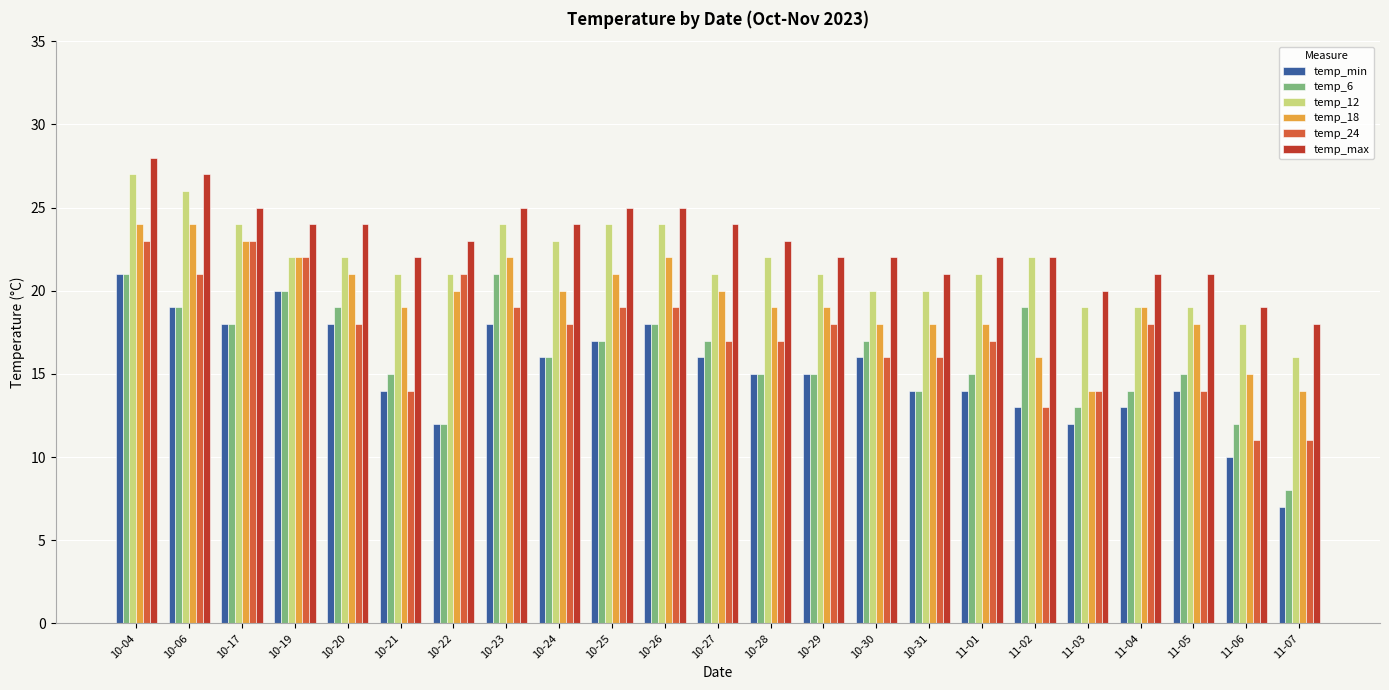

Reading right to left, transcribe all the data shown in this chart.

temp_min: 7	10	14	13	12	13	14	14	16	15	15	16	18	17	16	18	12	14	18	20	18	19	21
temp_6: 8	12	15	14	13	19	15	14	17	15	15	17	18	17	16	21	12	15	19	20	18	19	21
temp_12: 16	18	19	19	19	22	21	20	20	21	22	21	24	24	23	24	21	21	22	22	24	26	27
temp_18: 14	15	18	19	14	16	18	18	18	19	19	20	22	21	20	22	20	19	21	22	23	24	24
temp_24: 11	11	14	18	14	13	17	16	16	18	17	17	19	19	18	19	21	14	18	22	23	21	23
temp_max: 18	19	21	21	20	22	22	21	22	22	23	24	25	25	24	25	23	22	24	24	25	27	28